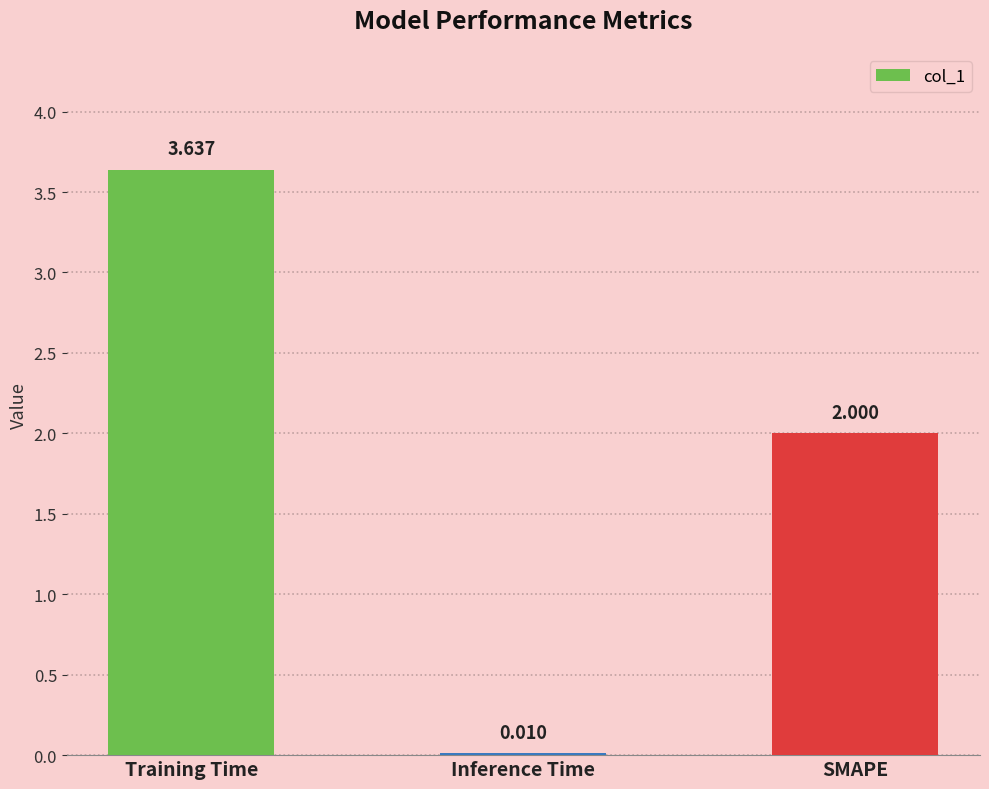

What is the sum of the values at Training Time and SMAPE?

5.6